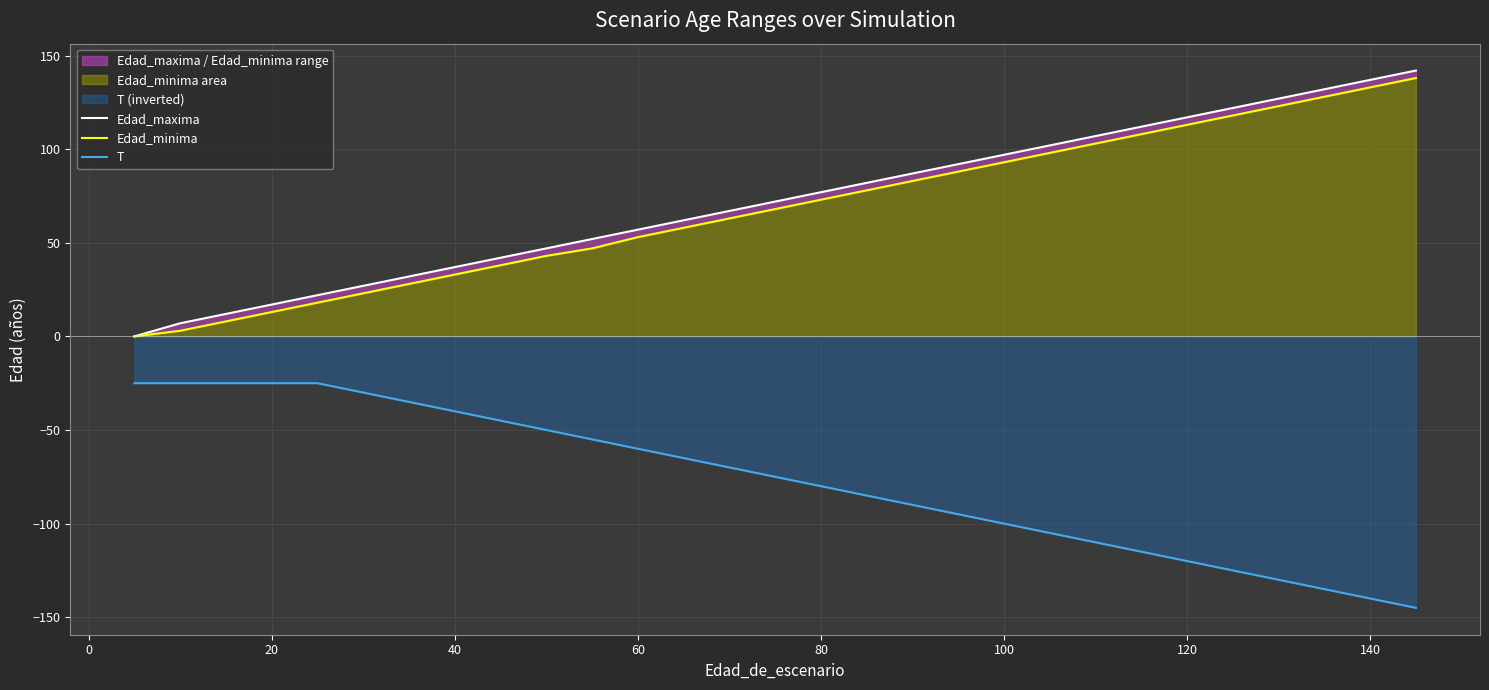

Reading right to left, list all the values displayed in this chart.

Edad_maxima: 142	137	132	127	122	117	112	107	102	97	92	87	82	77	72	67	62	57	52	47	42	37	32	27	22	17	12	7	0
Edad_minima: 138	133	128	123	118	113	108	103	98	93	88	83	78	73	68	63	58	53	47	43	38	33	28	23	18	13	8	3	0
T: -145	-140	-135	-130	-125	-120	-115	-110	-105	-100	-95	-90	-85	-80	-75	-70	-65	-60	-55	-50	-45	-40	-35	-30	-25	-25	-25	-25	-25